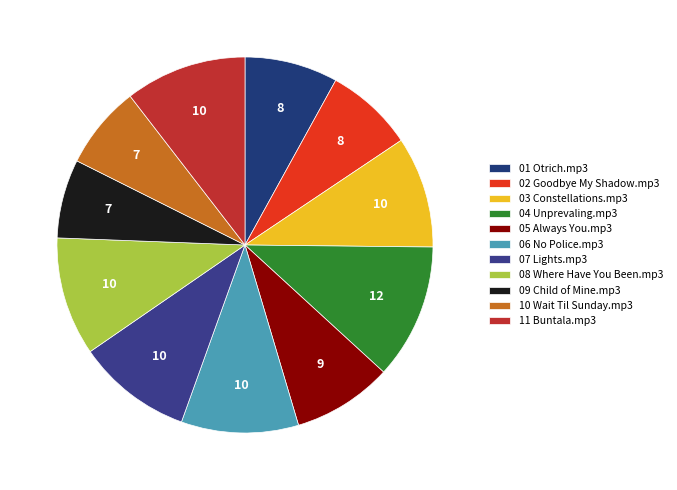

To the nearest percent, what is the difference between the 04 Unprevaling.mp3 and 02 Goodbye My Shadow.mp3 slice percentages?

4%